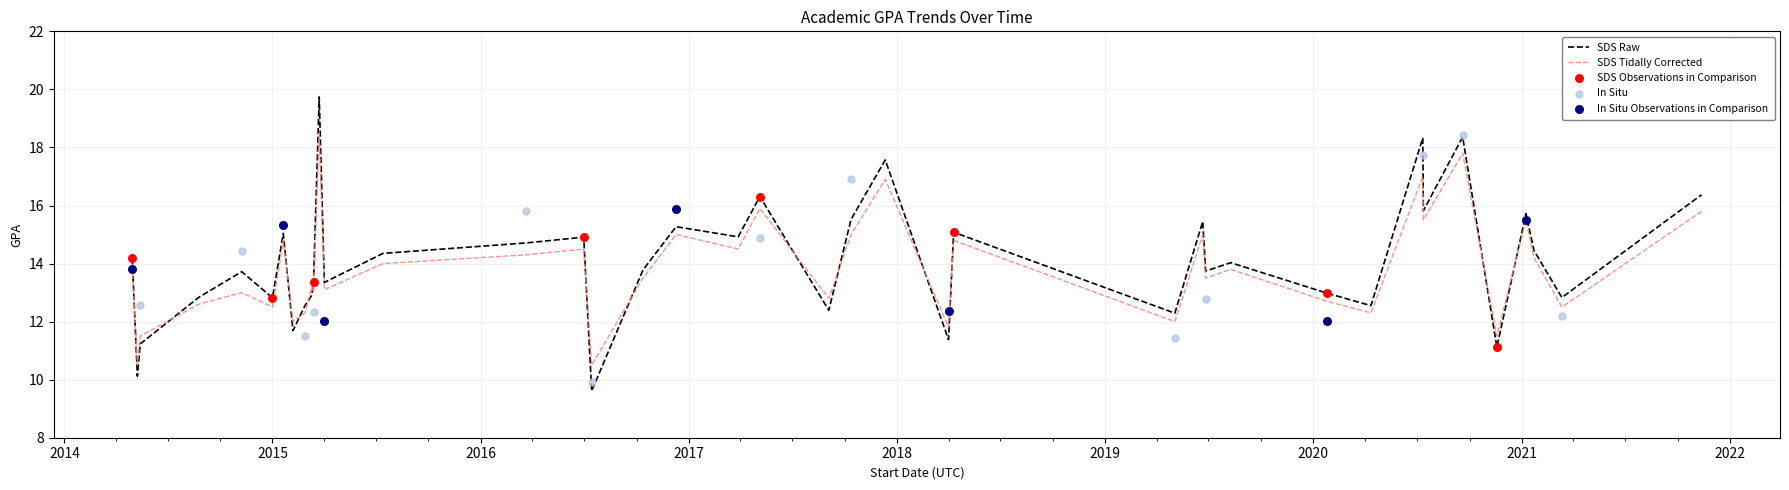

After their last crossing, which series has the higher values: SDS Raw or SDS Tidally Corrected?

SDS Raw